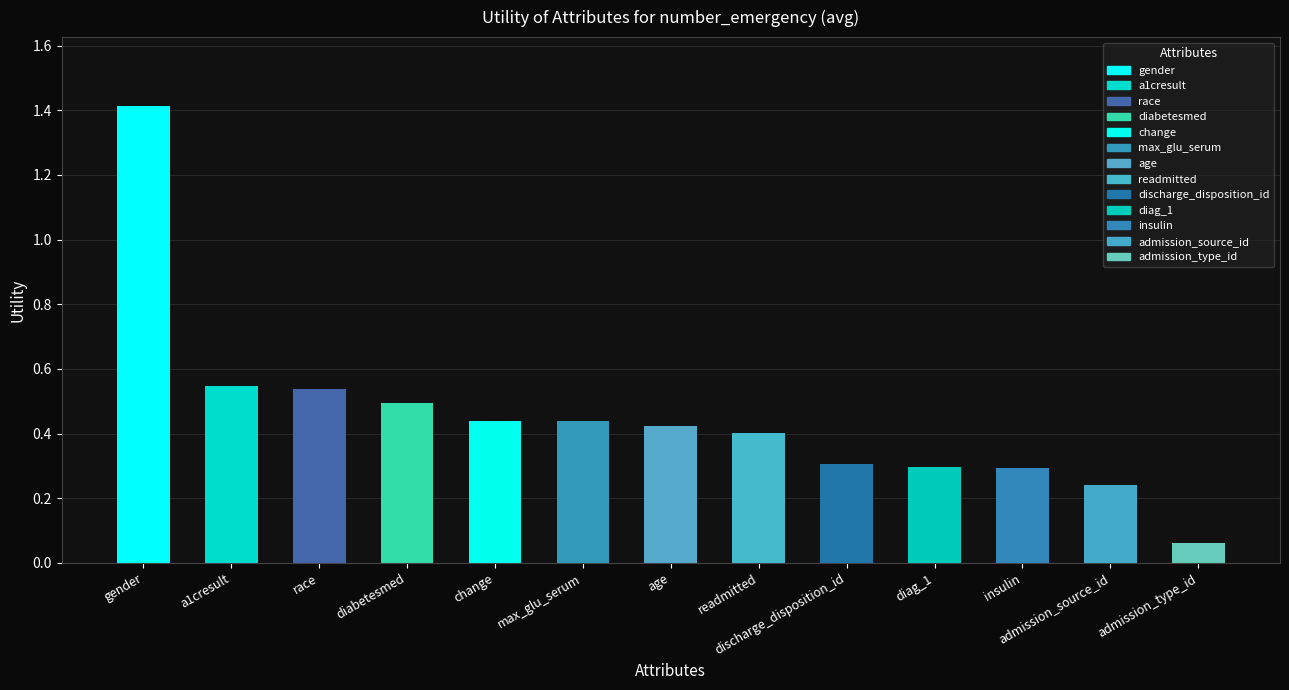

What position from the right is max_glu_serum?

8